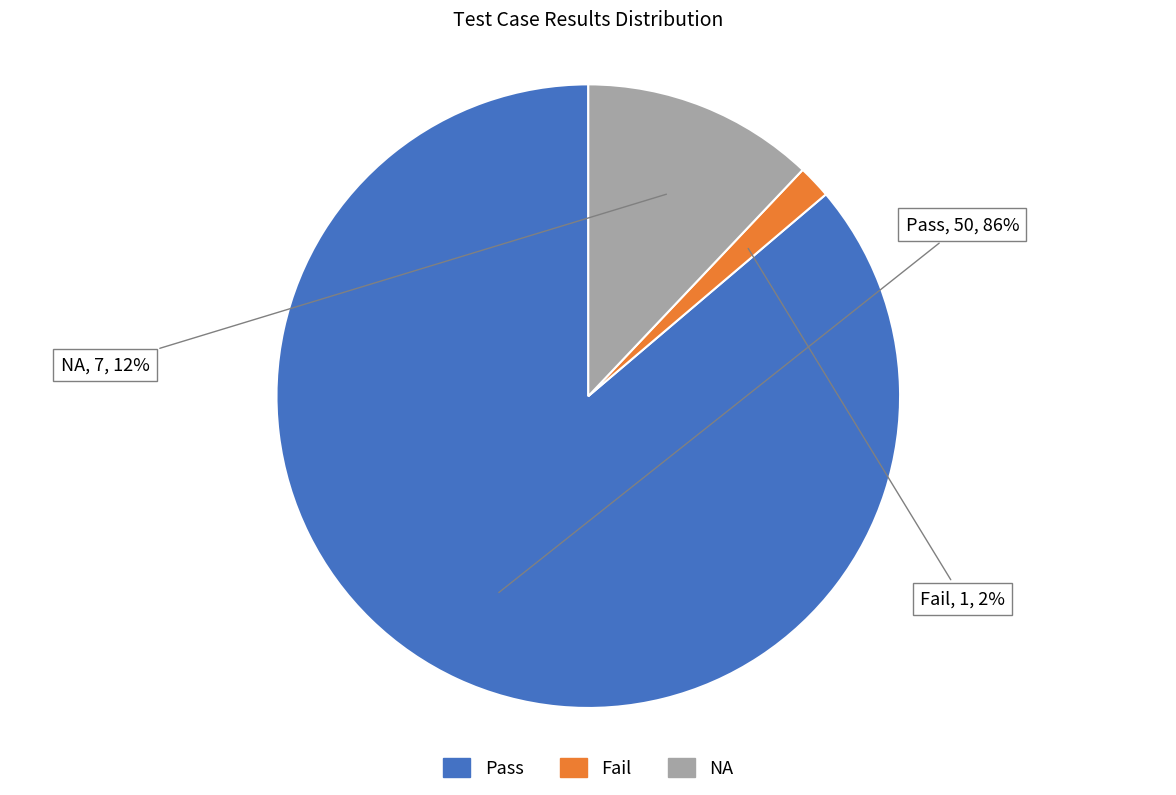

To the nearest percent, what is the difference between the largest and smallest slice percentages?

84%